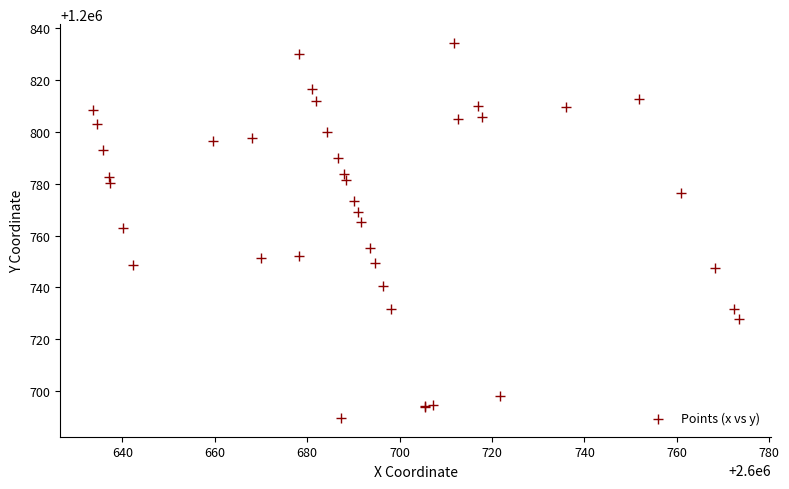

What Y value in the scatter plot is closest to 1200761?

1200762.9